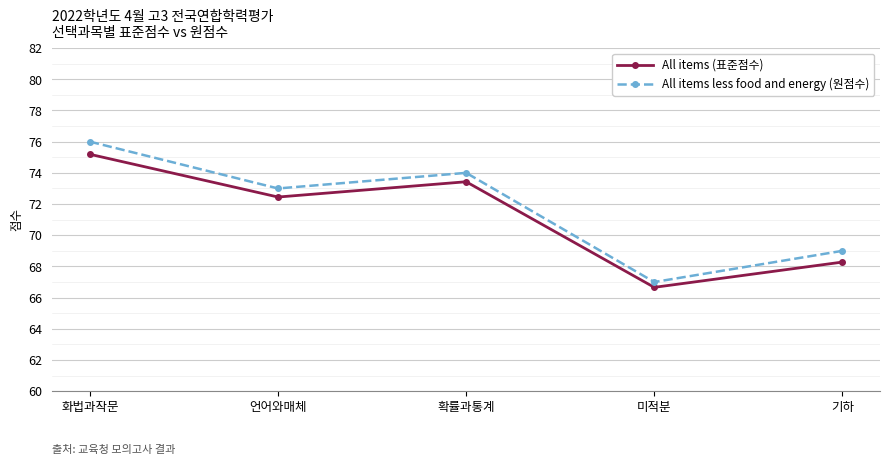

True or false: All items less food and energy (원점수) and All items (표준점수) intersect in this chart.

False